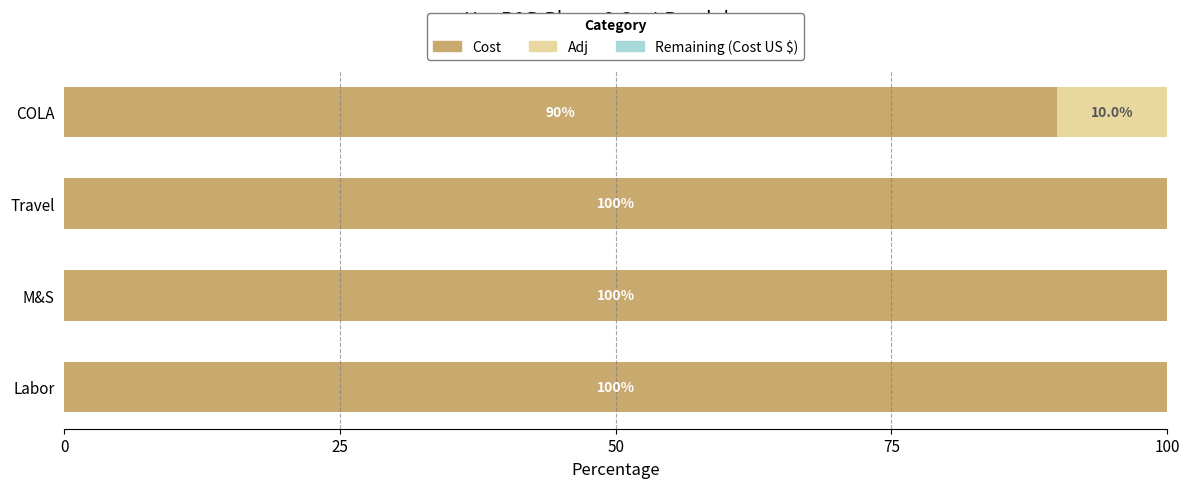

The Cost series shows 100.0 at Labor. True or false?

True